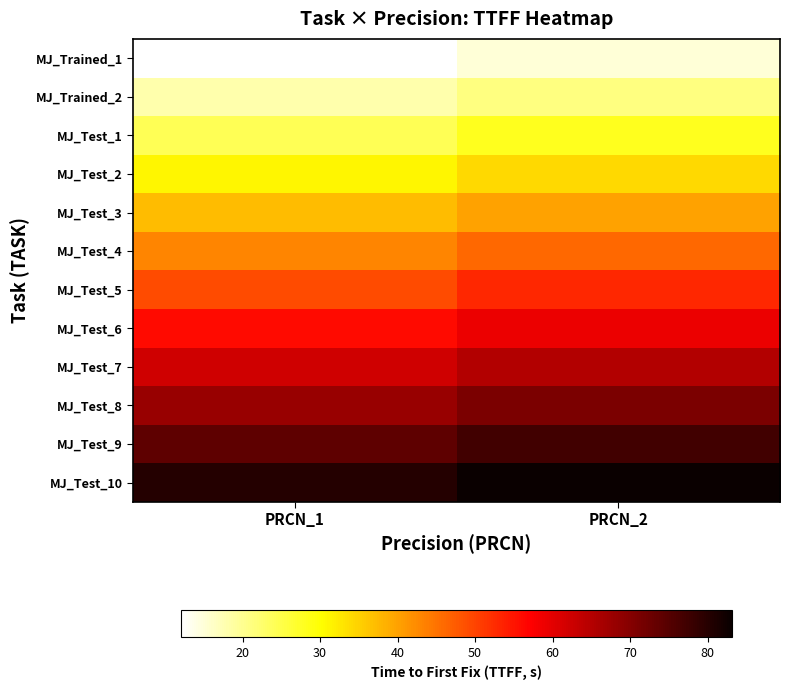

Count the number of categories in the chart.

2